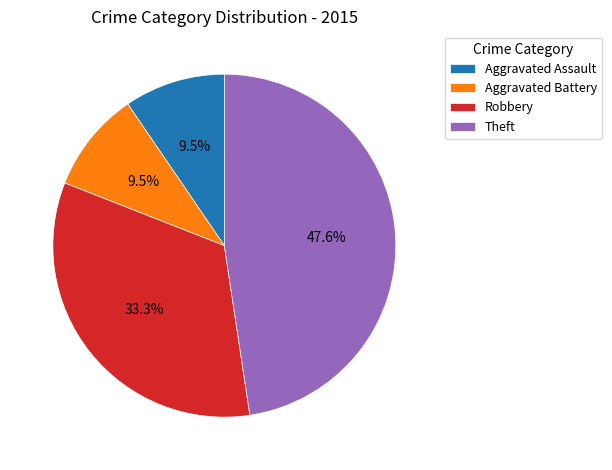

What is the largest slice in the pie chart?

Theft